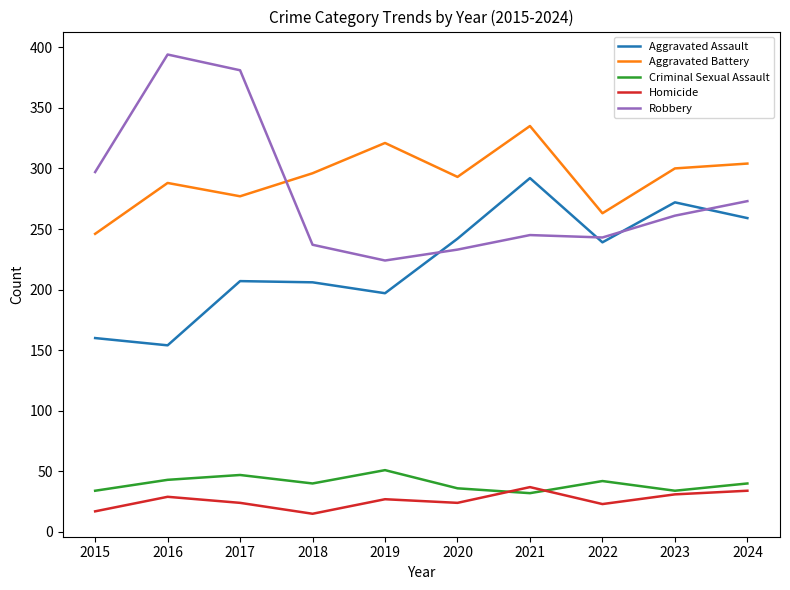

Which series changed the most between 2016 and 2020?

Robbery